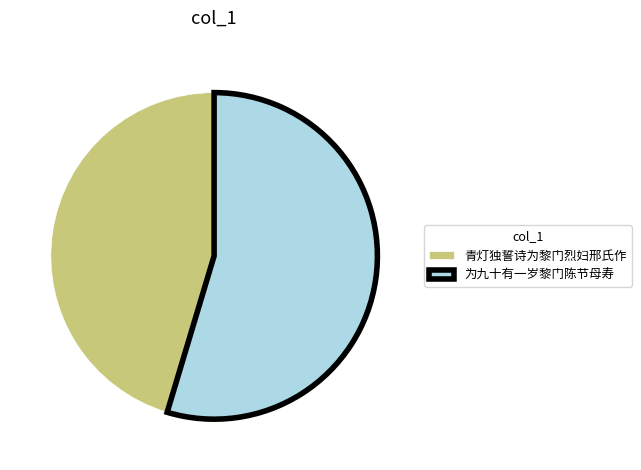

The 为九十有一岁黎门陈节母寿 slice represents 55% of the pie. True or false?

True